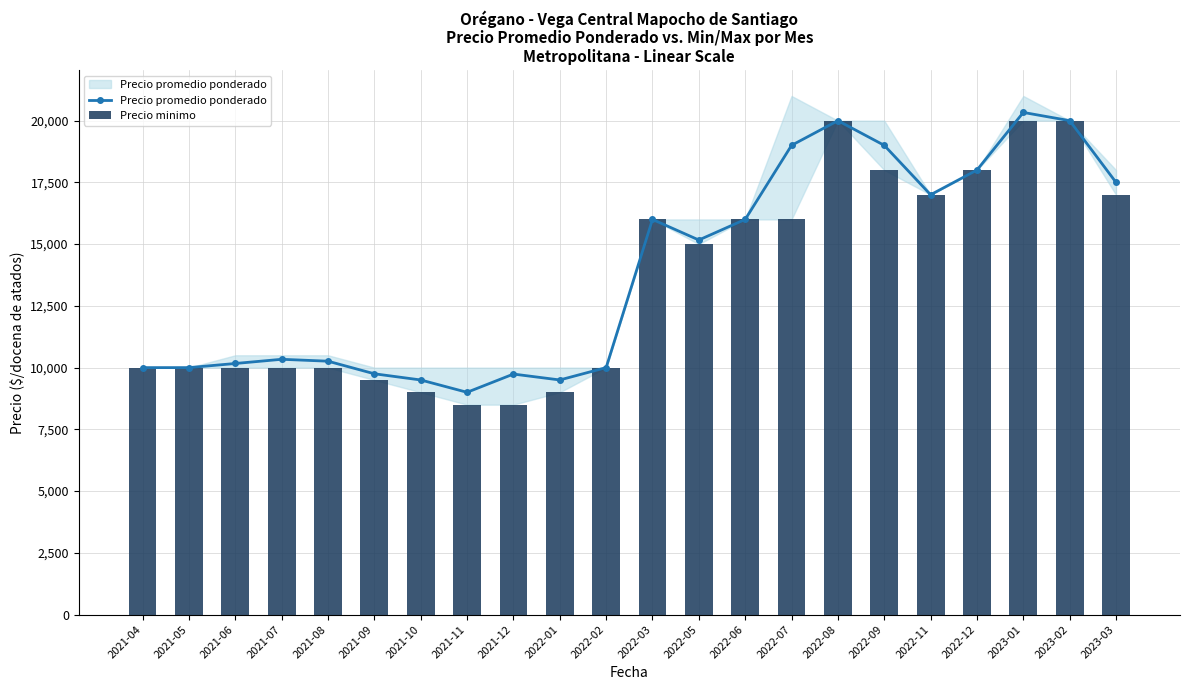

Is it true that Precio promedio ponderado equals 24906 at 2022-06?

False